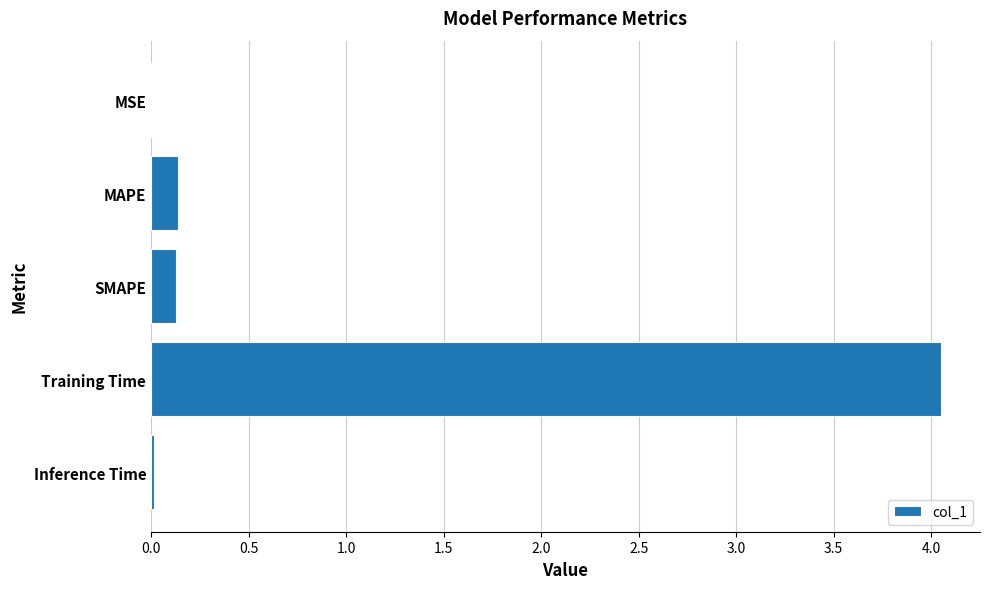

What is the sum of all values?

4.3